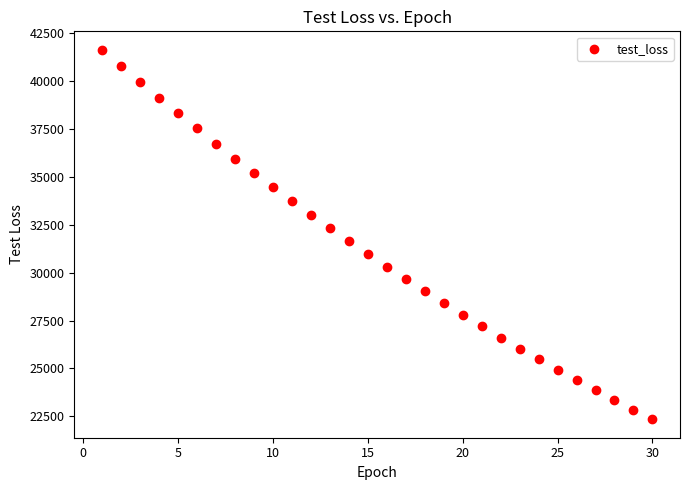

What is the range of X values (max minus min)?

29.0